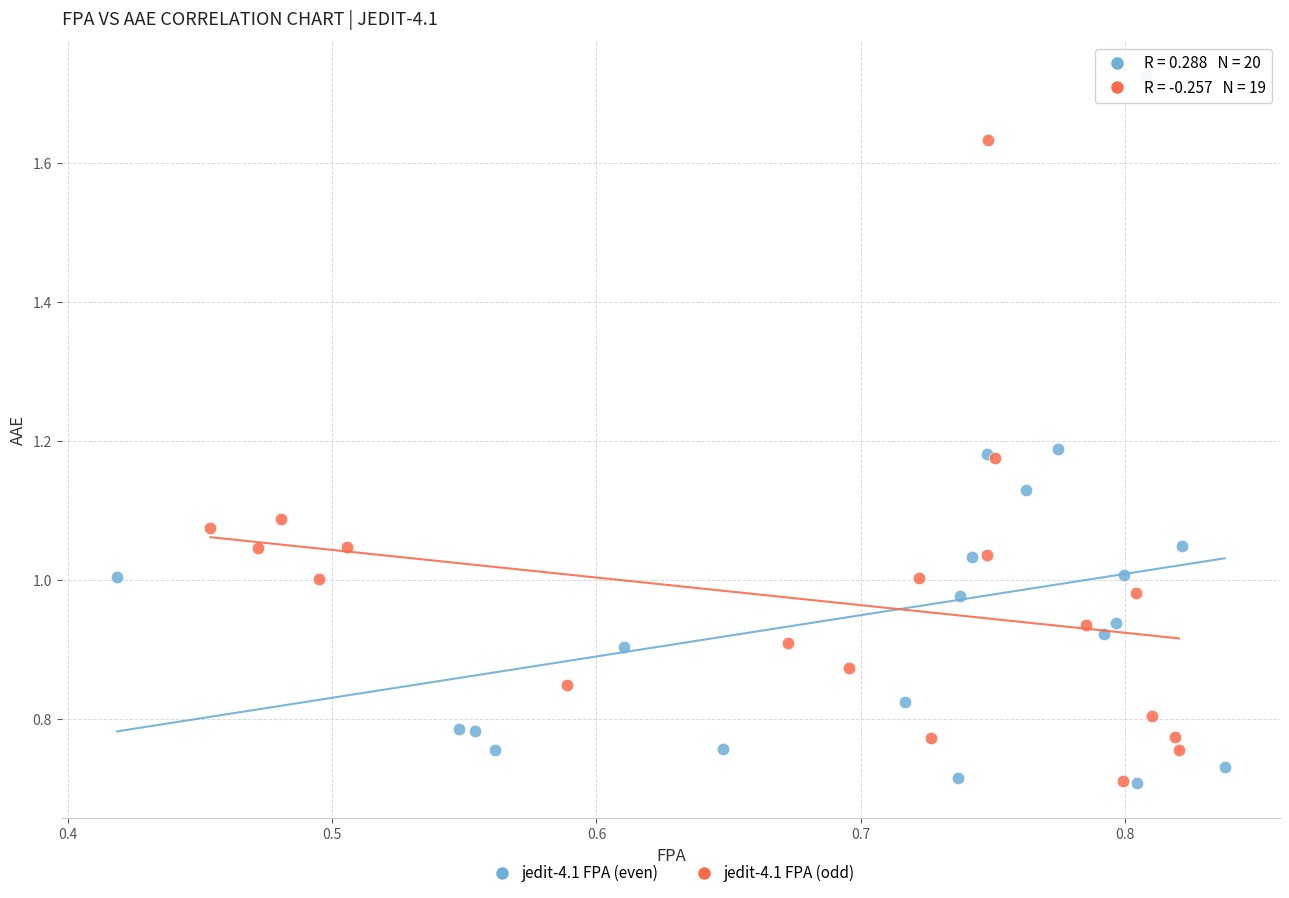

Which series has the widest spread of Y values?

jedit-4.1 FPA (even)